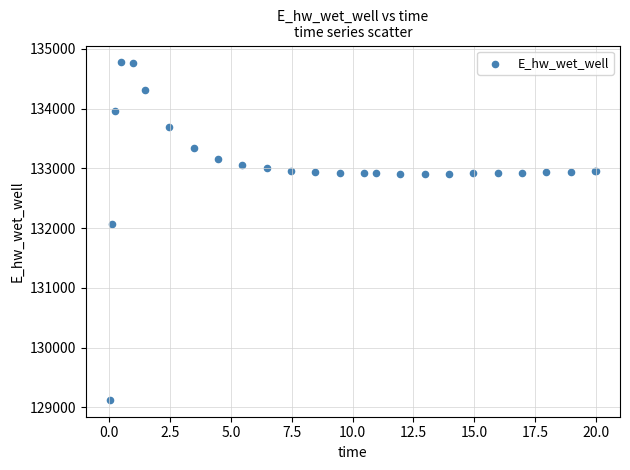

What Y value in the scatter plot is closest to 131949?

132072.5